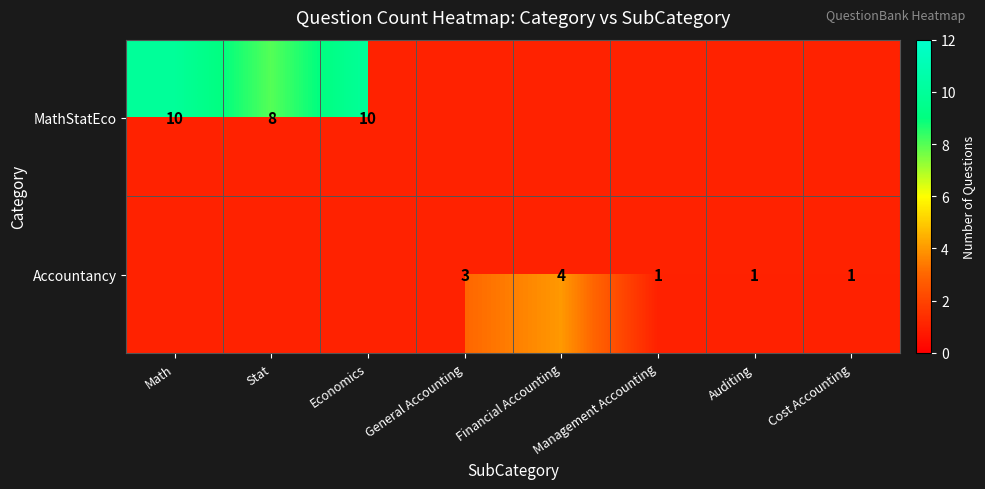

Is the value of Accountancy at Cost Accounting greater than the value of MathStatEco at Stat?

No